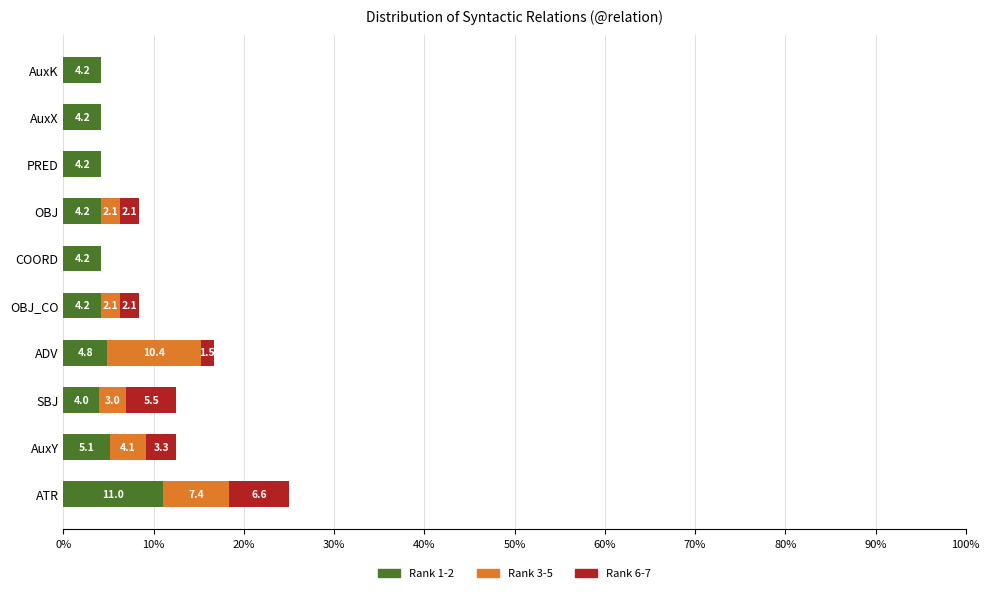

True or false: Rank 1-2 has a value of 4.2 at PRED.

True